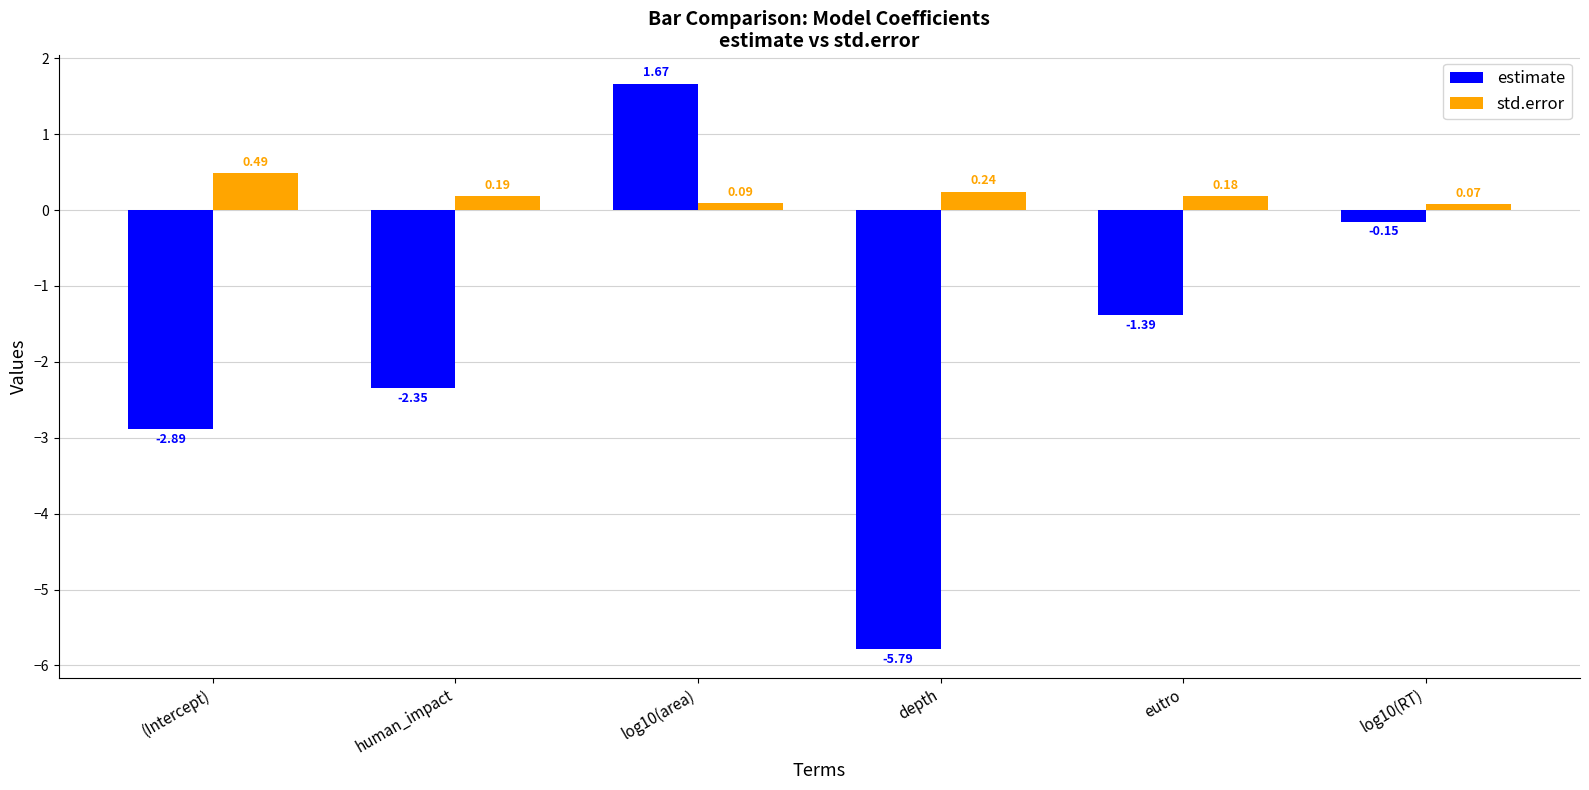

Which series changed the most between human_impact and log10(area)?

estimate